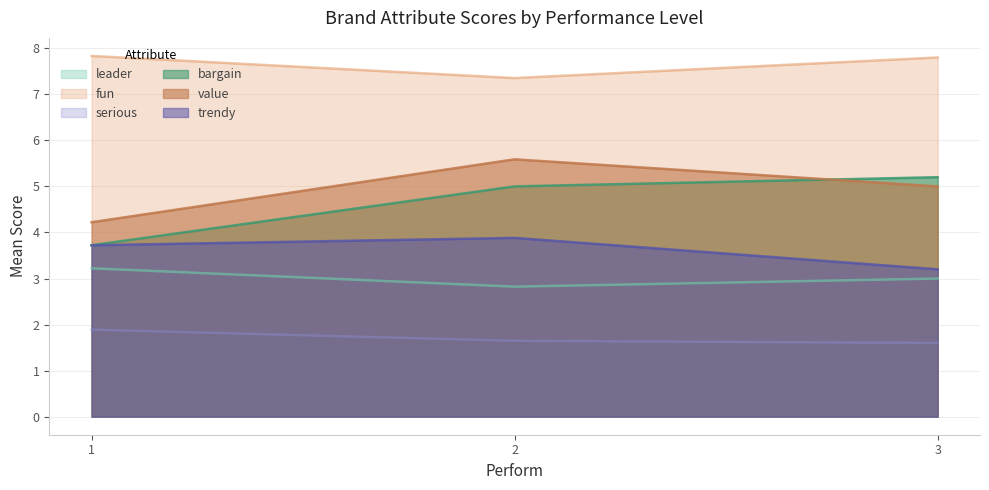

Rank the series at 3 from lowest to highest value.

serious, leader, trendy, value, bargain, fun